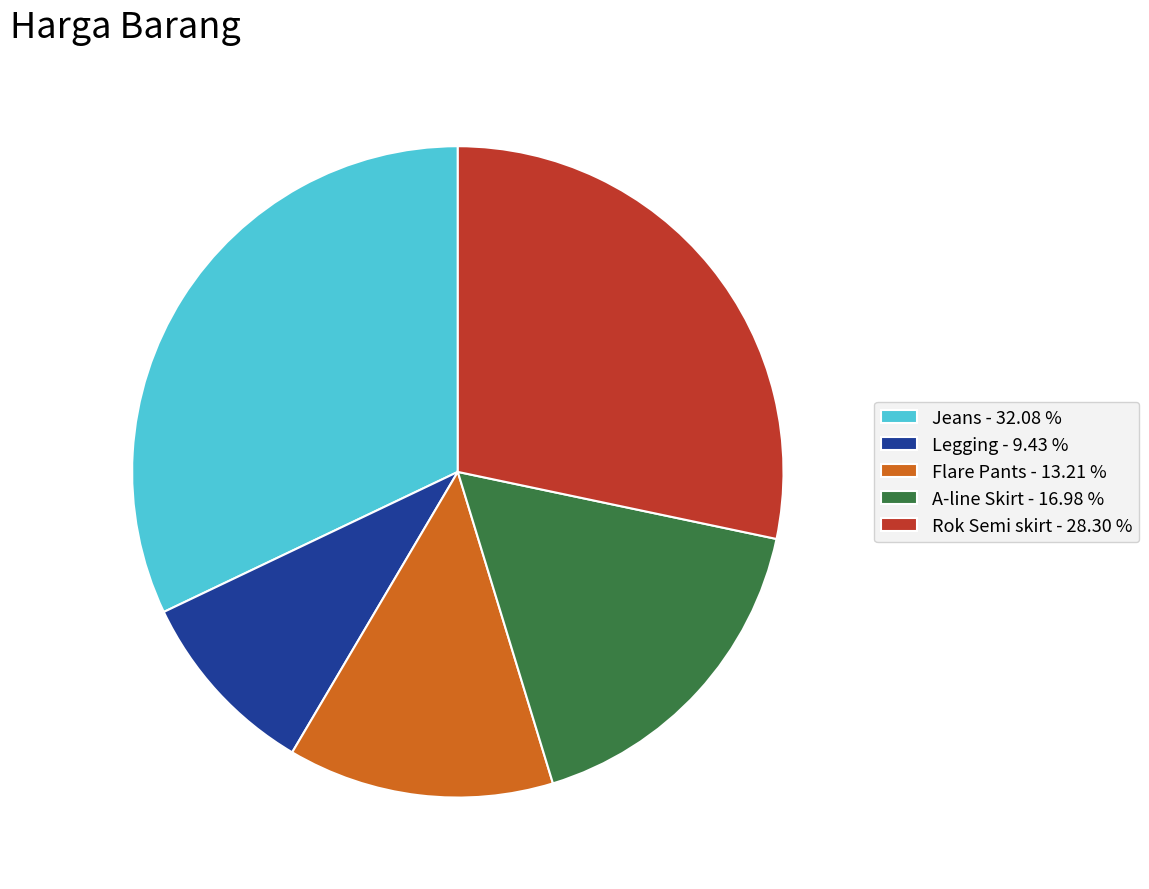

How many segments does this pie chart have?

5